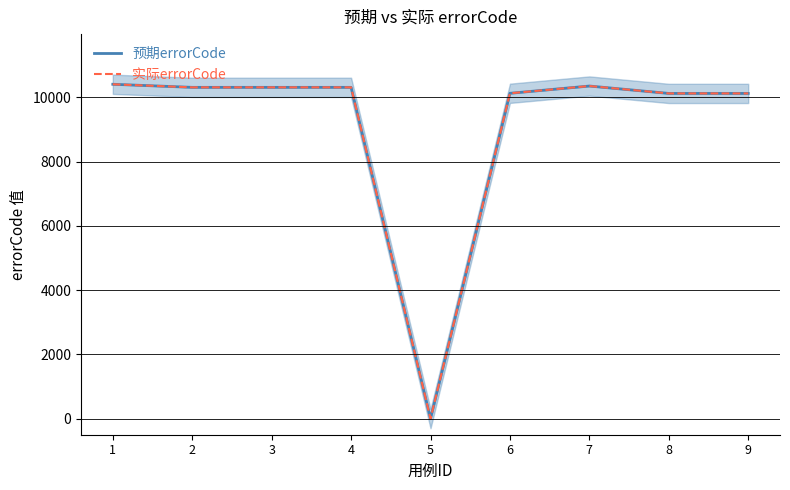

Where is 预期errorCode nearest to the value 5202?

8